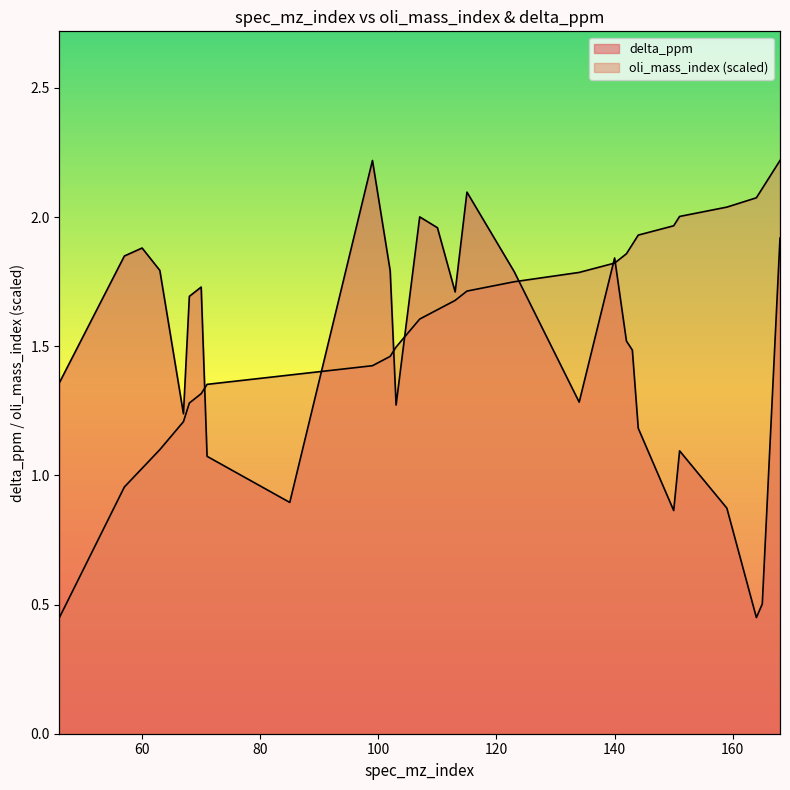

How many interior local valleys does the delta_ppm series have?

7